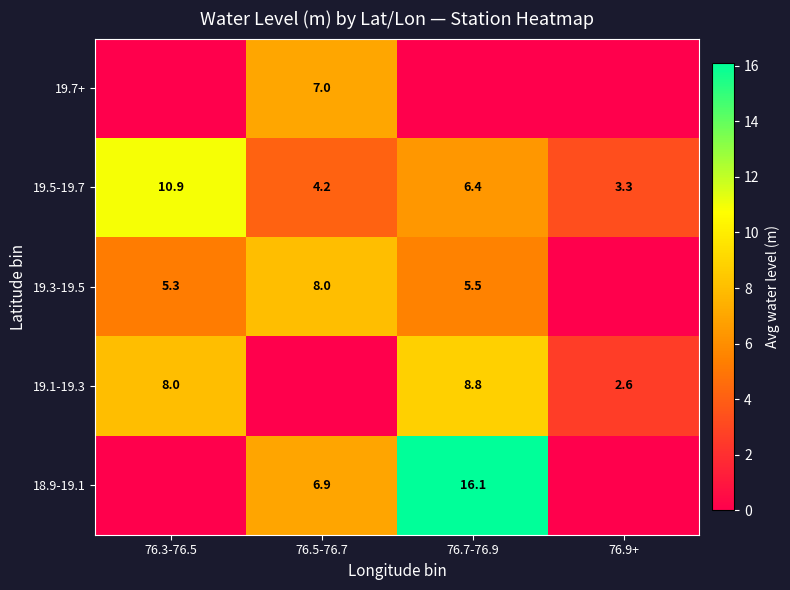

Is it true that 19.5-19.7 equals 8.8 at 76.7-76.9?

False